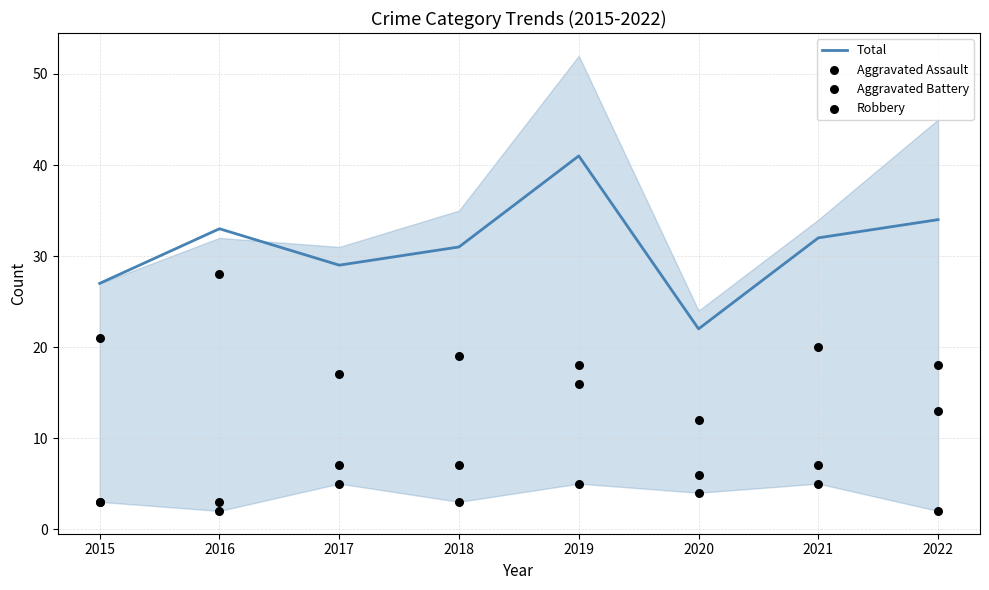

At which category is the sum across all series the highest?

2019